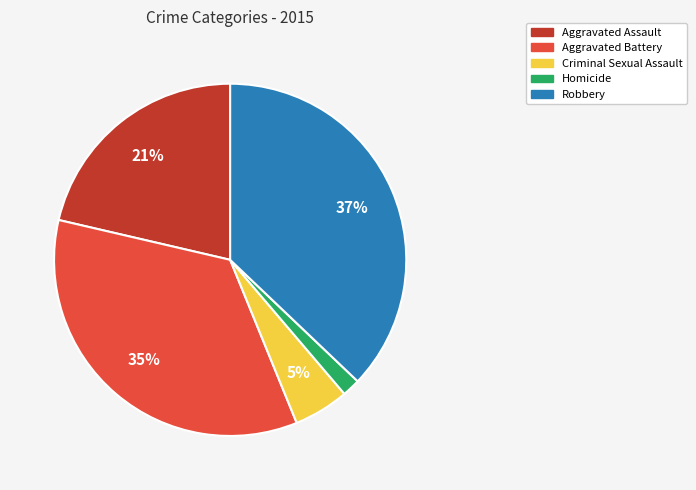

How many slices are in this pie chart?

5